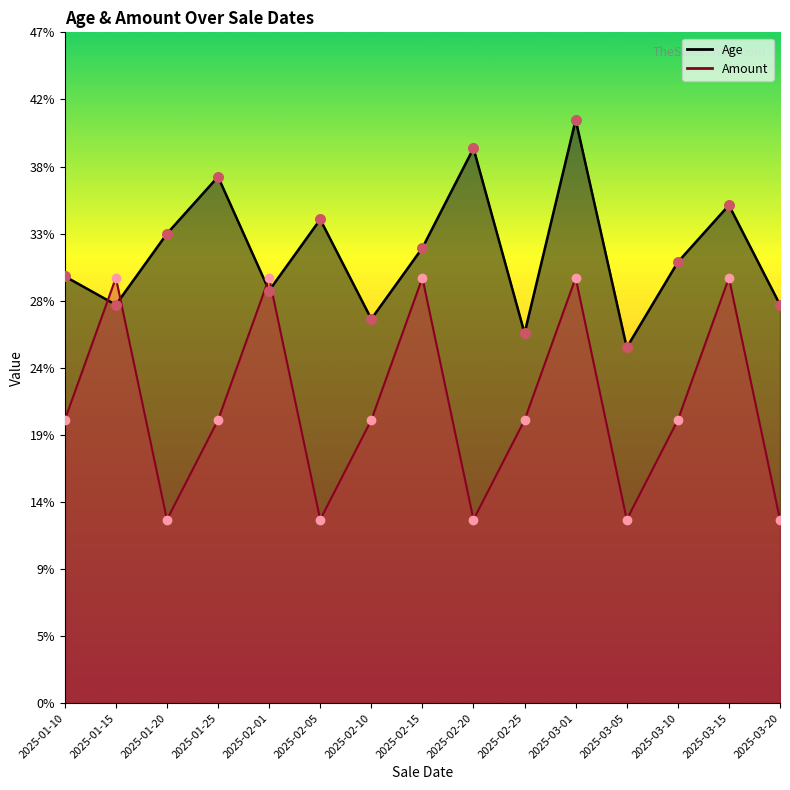

What are all the series names shown in the legend?

Age, Amount